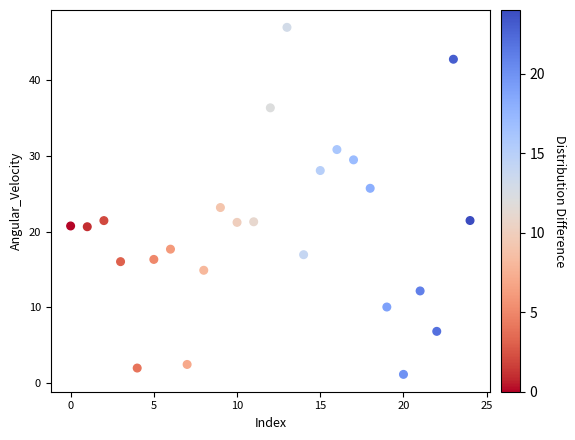

What Y value in the scatter plot is closest to 24?

23.2